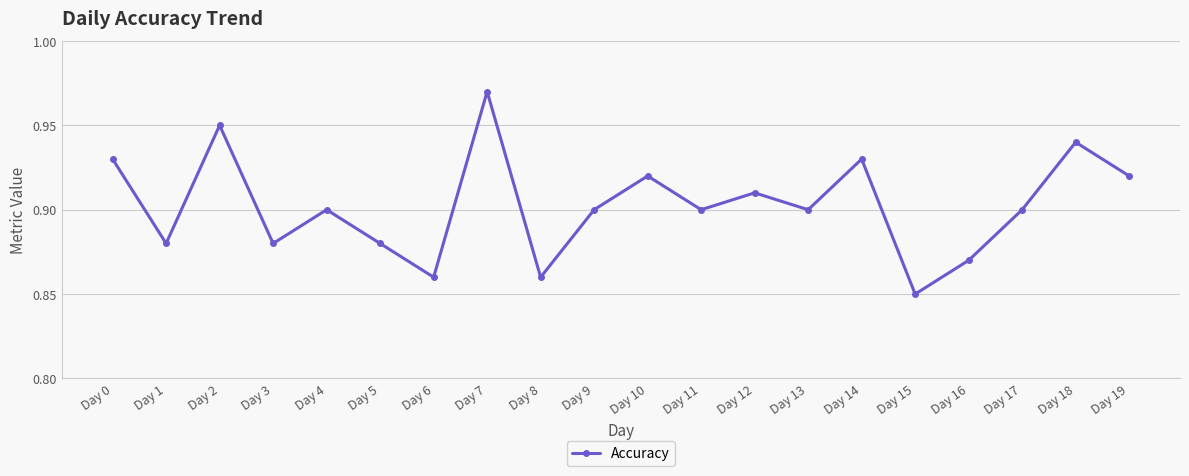

How many values are between 0 and 1?

20